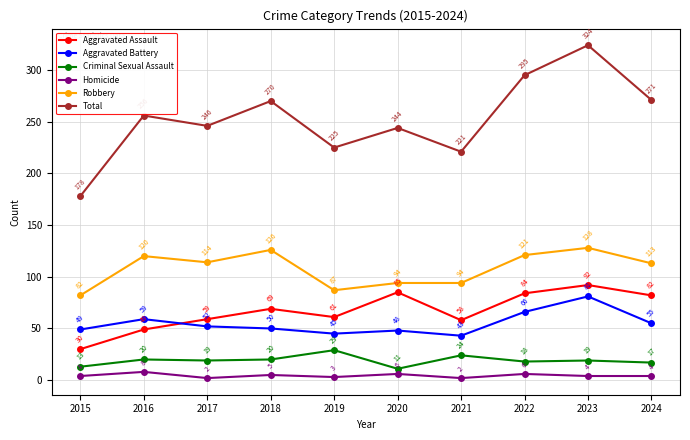

True or false: Criminal Sexual Assault and Robbery intersect in this chart.

False